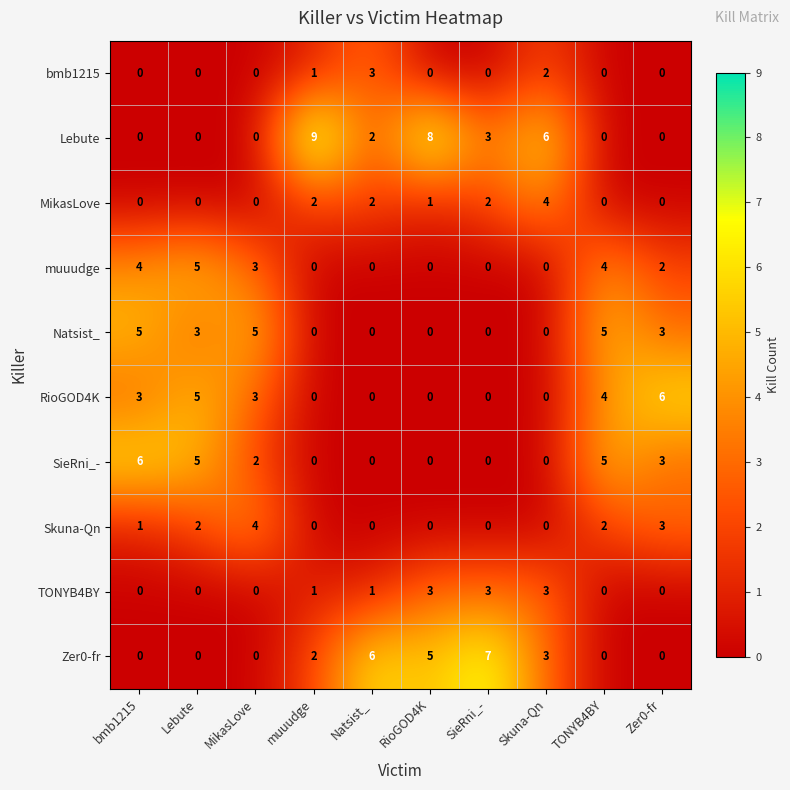

At which label is SieRni_- closest to 3?

Zer0-fr